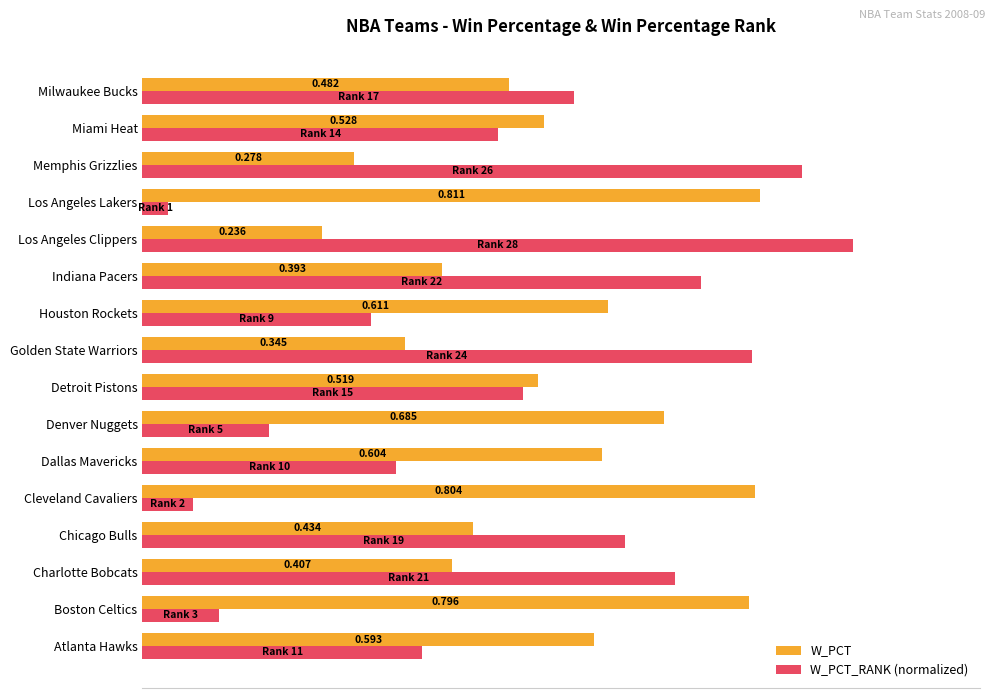

At which label does W_PCT_RANK (normalized) reach its minimum?

Los Angeles Lakers